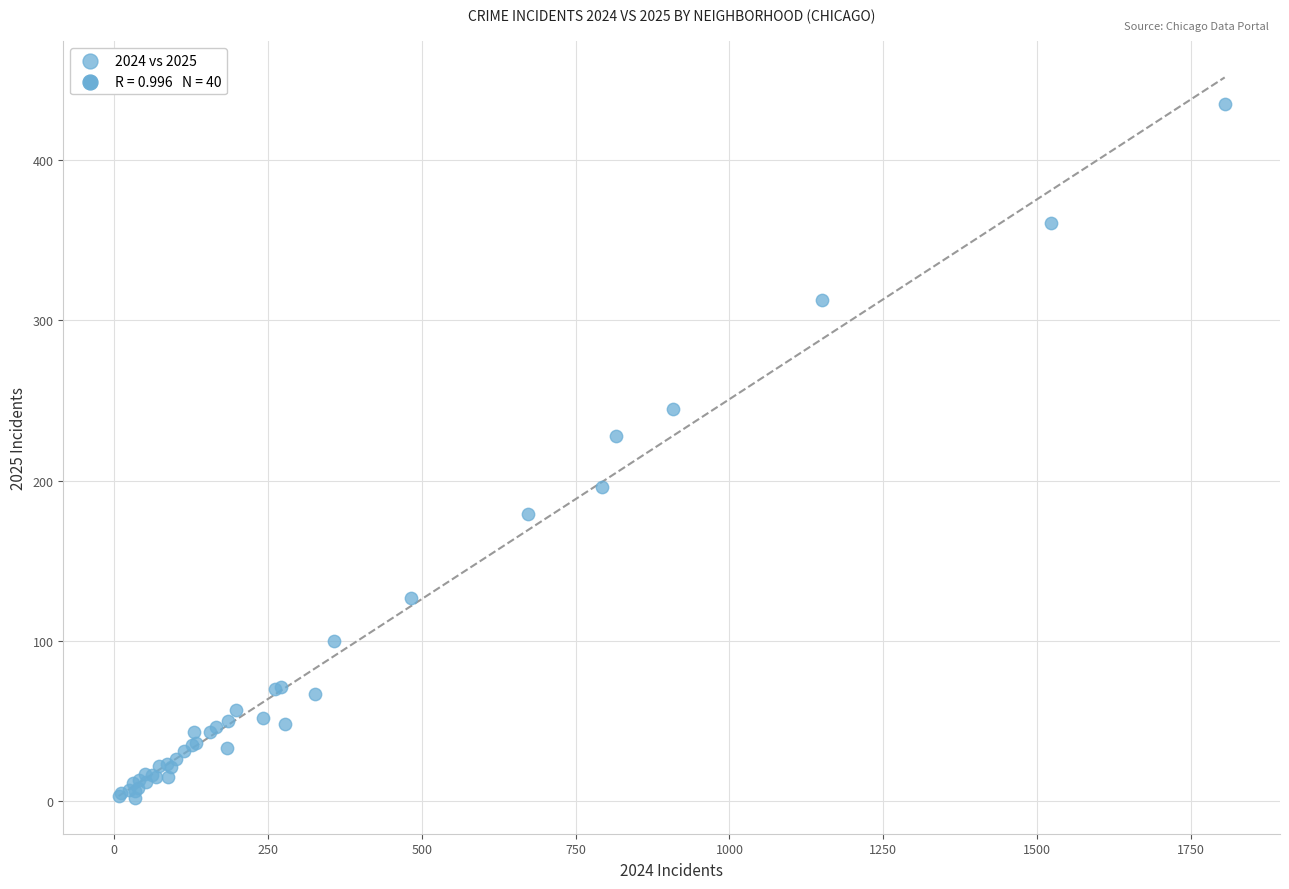

What Y value in the scatter plot is closest to 218?

228